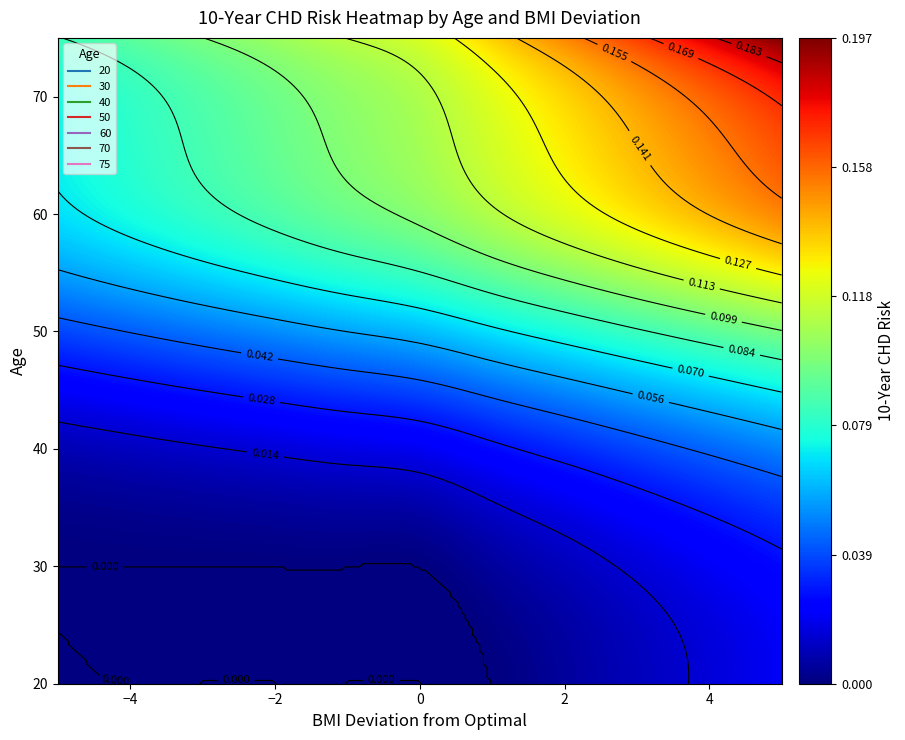

Reading right to left, extract all data points from this chart.

20: 10=0.0	9=0.0	8=0.0	7=0.0	6=0.0	5=0.0	4=0.0	3=0.0	2=0.0	1=0.0	0=0.0
30: 10=0.0	9=0.0	8=0.0	7=0.0	6=0.0	5=0.0	4=0.0	3=0.0	2=0.0	1=0.0	0=0.0
40: 10=0.1	9=0.0	8=0.0	7=0.0	6=0.0	5=0.0	4=0.0	3=0.0	2=0.0	1=0.0	0=0.0
50: 10=0.1	9=0.1	8=0.1	7=0.1	6=0.1	5=0.1	4=0.1	3=0.1	2=0.0	1=0.0	0=0.0
60: 10=0.2	9=0.1	8=0.1	7=0.1	6=0.1	5=0.1	4=0.1	3=0.1	2=0.1	1=0.1	0=0.1
70: 10=0.2	9=0.2	8=0.1	7=0.1	6=0.1	5=0.1	4=0.1	3=0.1	2=0.1	1=0.1	0=0.1
75: 10=0.2	9=0.2	8=0.2	7=0.2	6=0.1	5=0.1	4=0.1	3=0.1	2=0.1	1=0.1	0=0.1